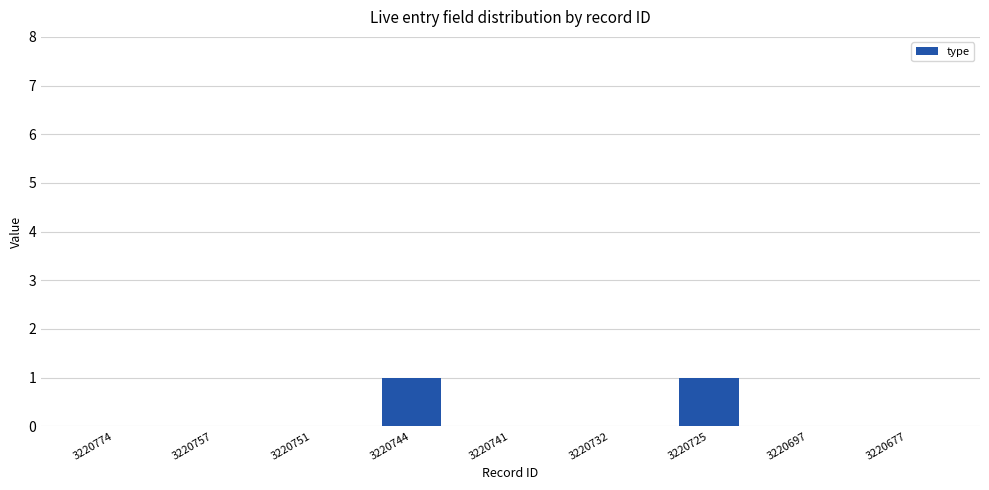

Reading left to right, what are all the values shown in this chart?

3220774=0	3220757=0	3220751=0	3220744=1	3220741=0	3220732=0	3220725=1	3220697=0	3220677=0